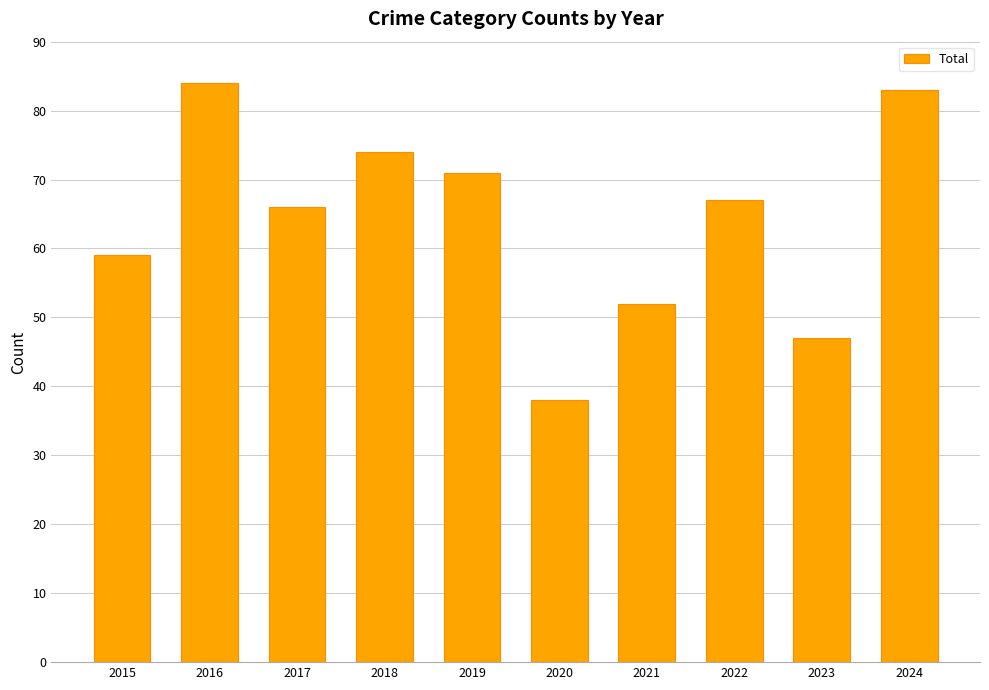

Rank the categories by value from lowest to highest.

2020, 2023, 2021, 2015, 2017, 2022, 2019, 2018, 2024, 2016